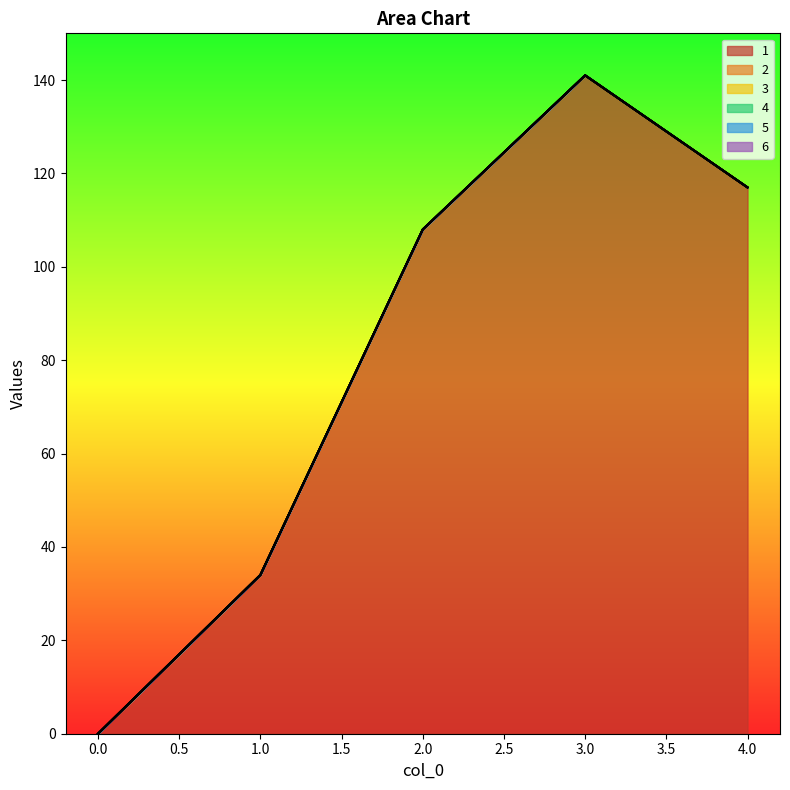

Is the value of 4 at 0 greater than the value of 1 at 4?

No